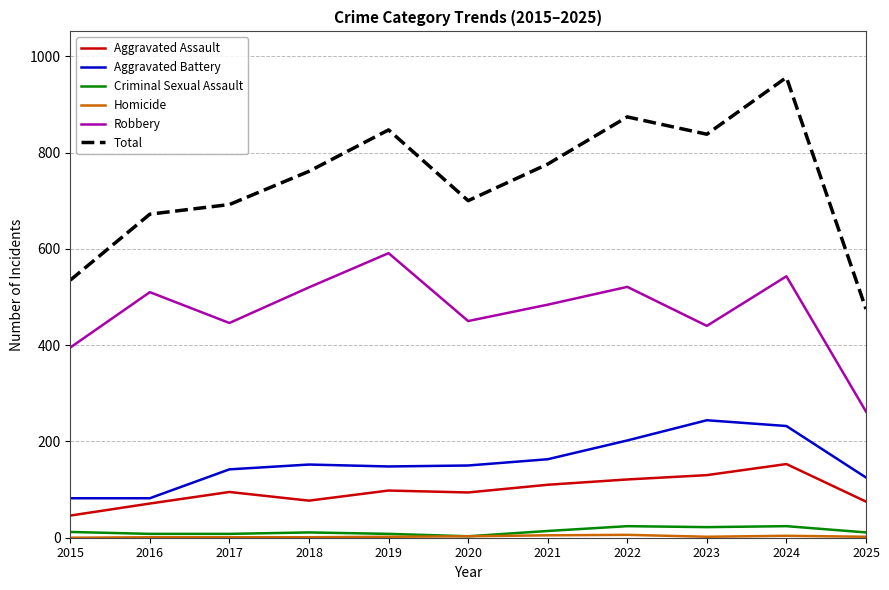

True or false: Total and Aggravated Assault intersect in this chart.

False